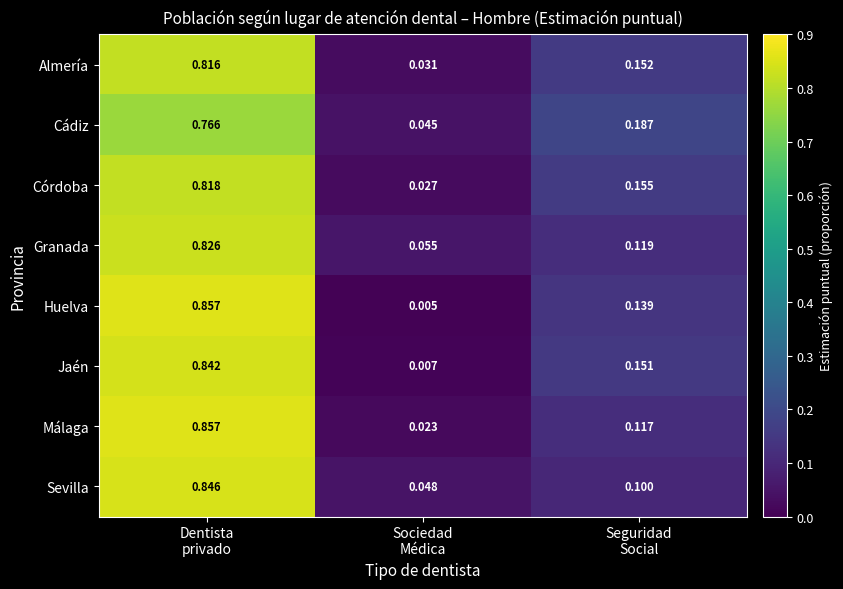

Which series has the widest spread of values?

Huelva